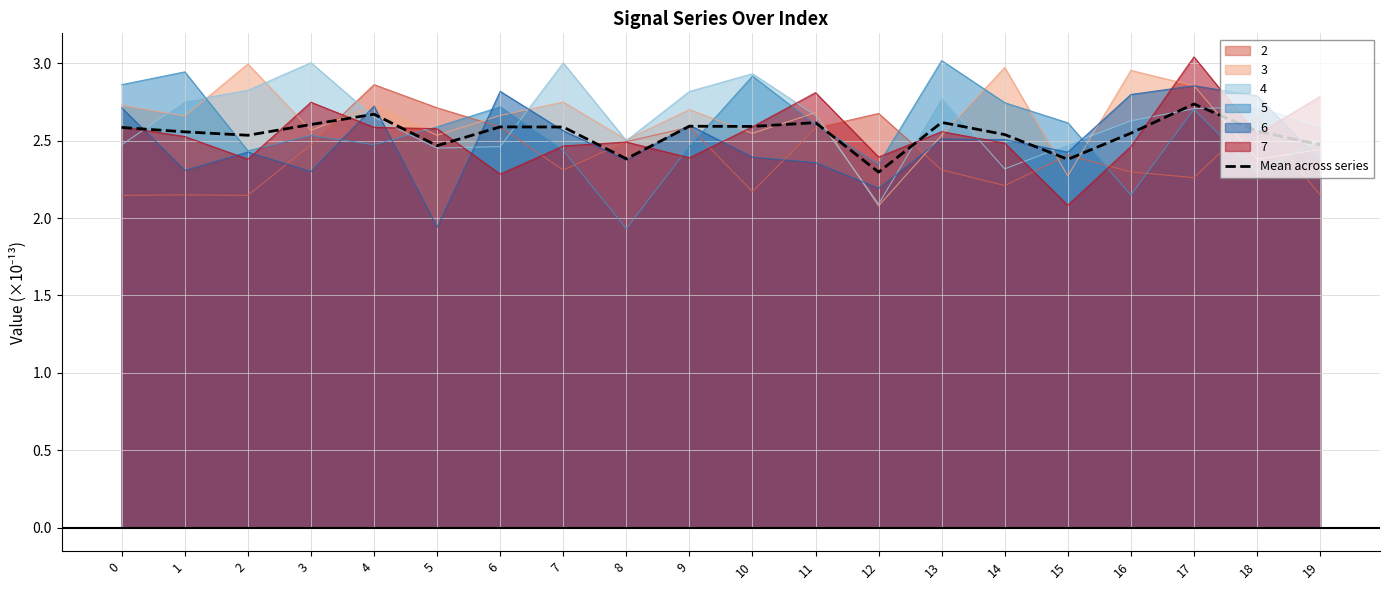

What is the average value?

2.5